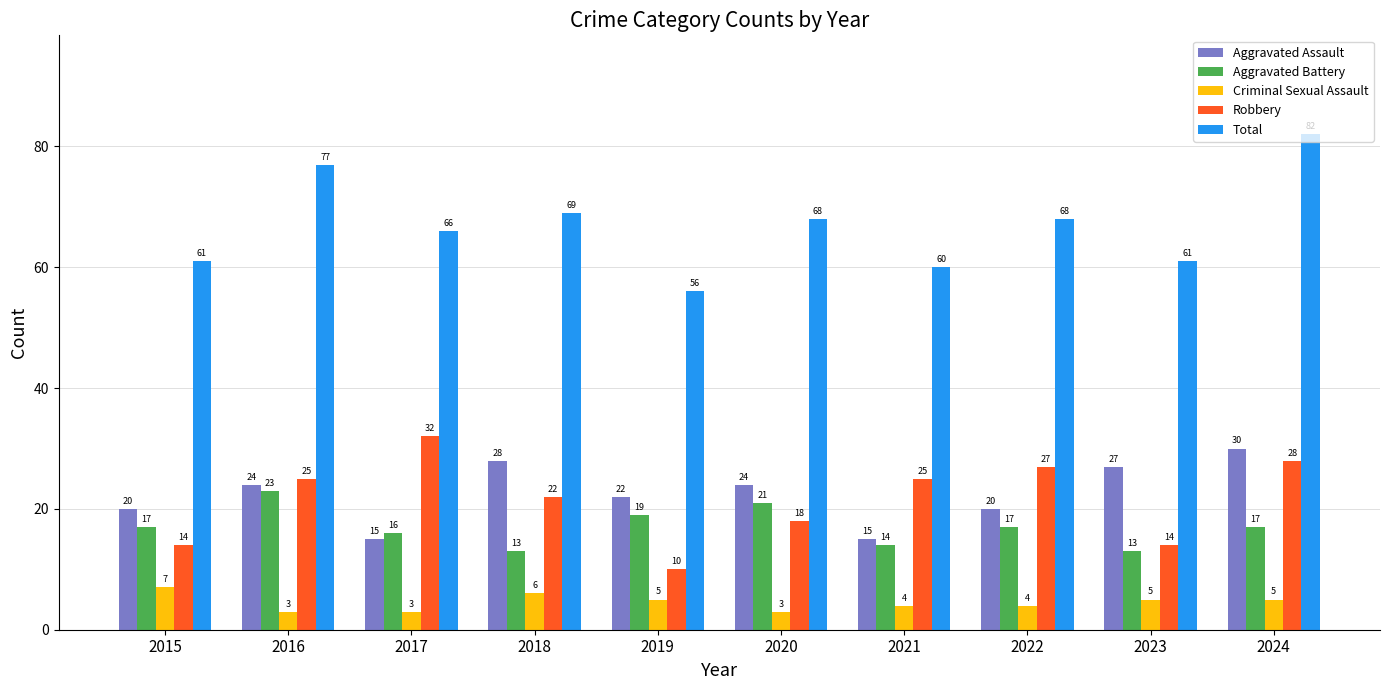

Reading right to left, list all the values displayed in this chart.

Aggravated Assault: 30	27	20	15	24	22	28	15	24	20
Aggravated Battery: 17	13	17	14	21	19	13	16	23	17
Criminal Sexual Assault: 5	5	4	4	3	5	6	3	3	7
Robbery: 28	14	27	25	18	10	22	32	25	14
Total: 82	61	68	60	68	56	69	66	77	61